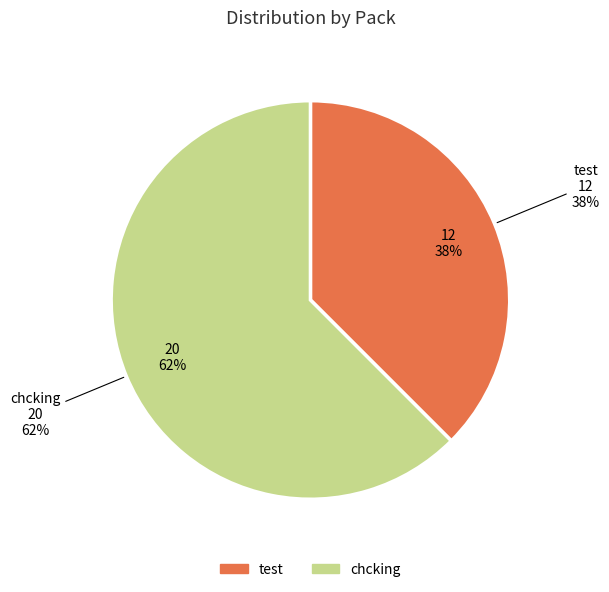

Rank the categories by value from lowest to highest.

test, chcking